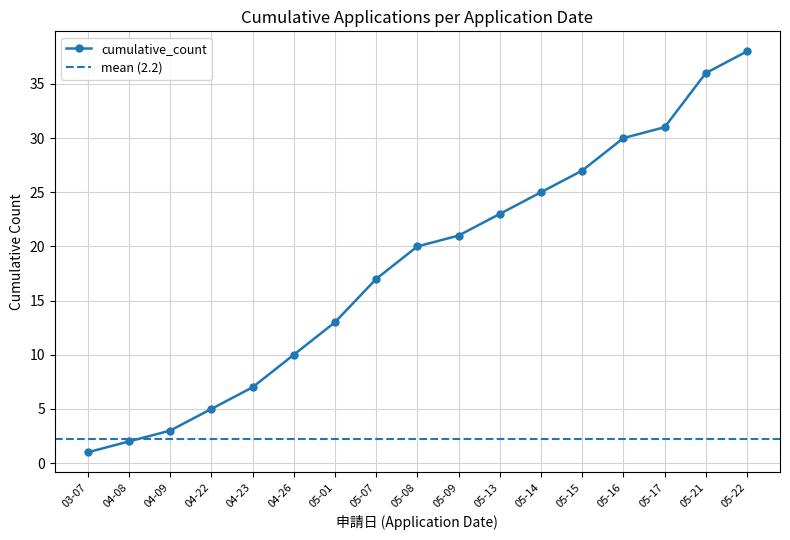

At which label is cumulative_count closest to 19?

05-08